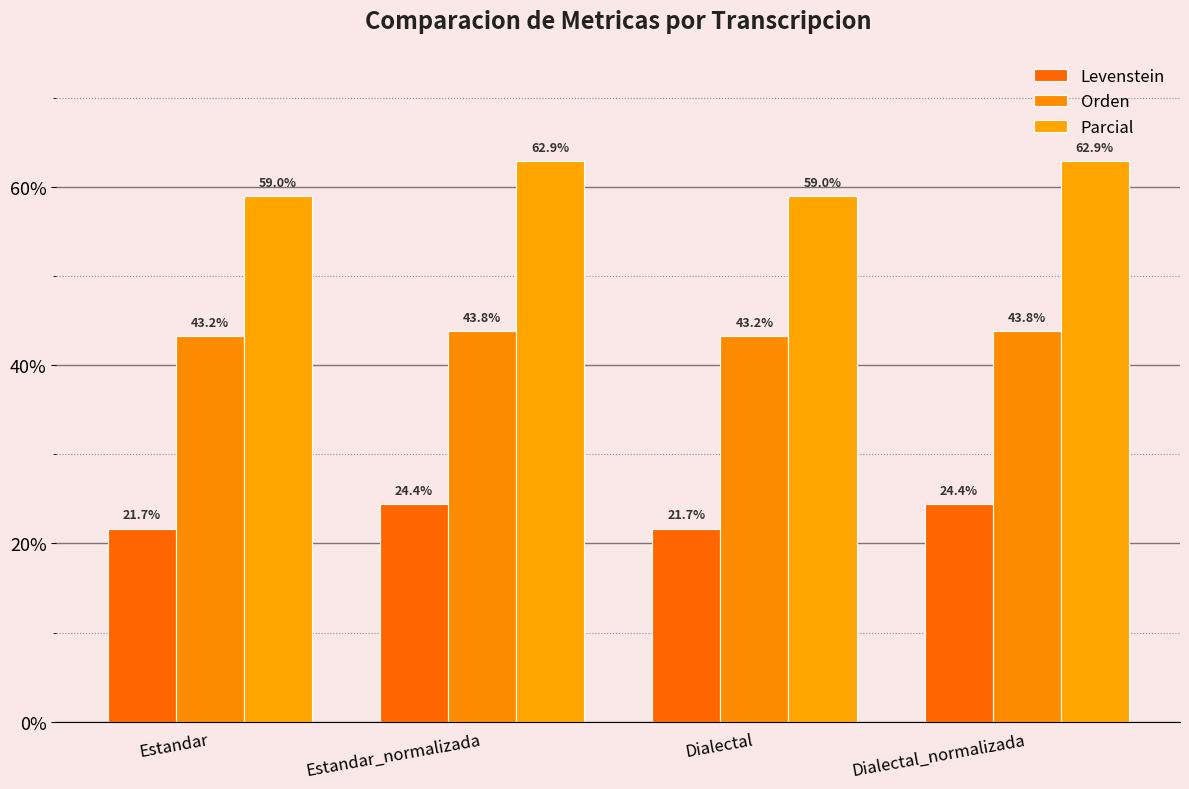

Which series has the widest spread of values?

Parcial